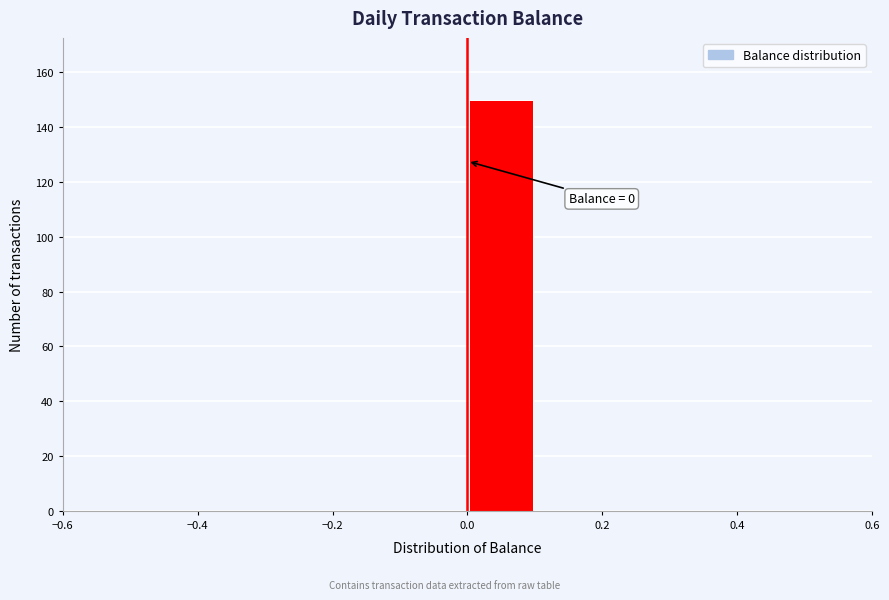

Which range on the x-axis has the tallest bar?

0.0 to 0.1